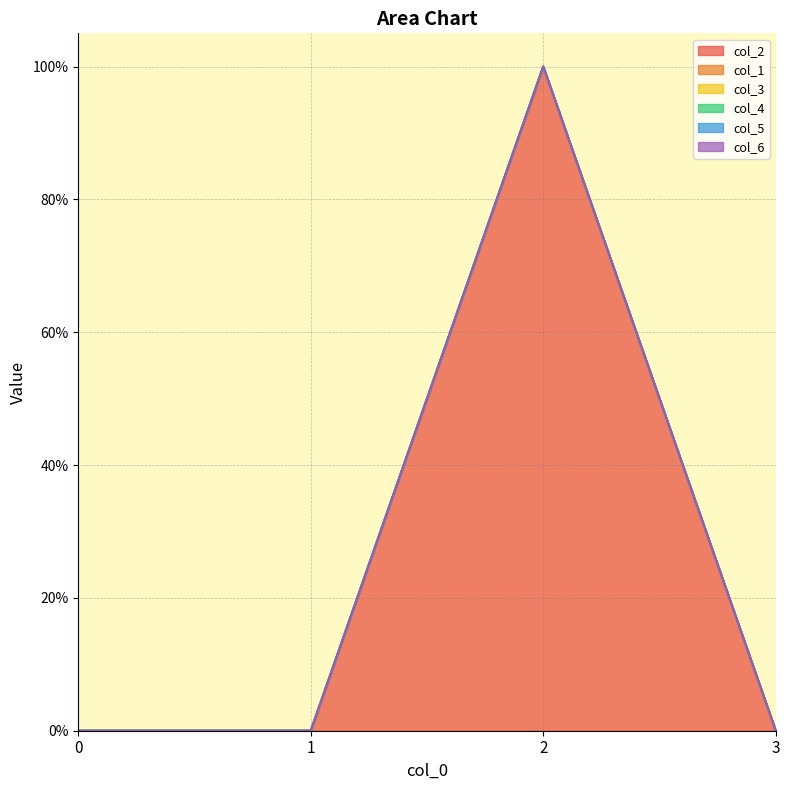

Is it true that col_5 equals 0 at 3?

True